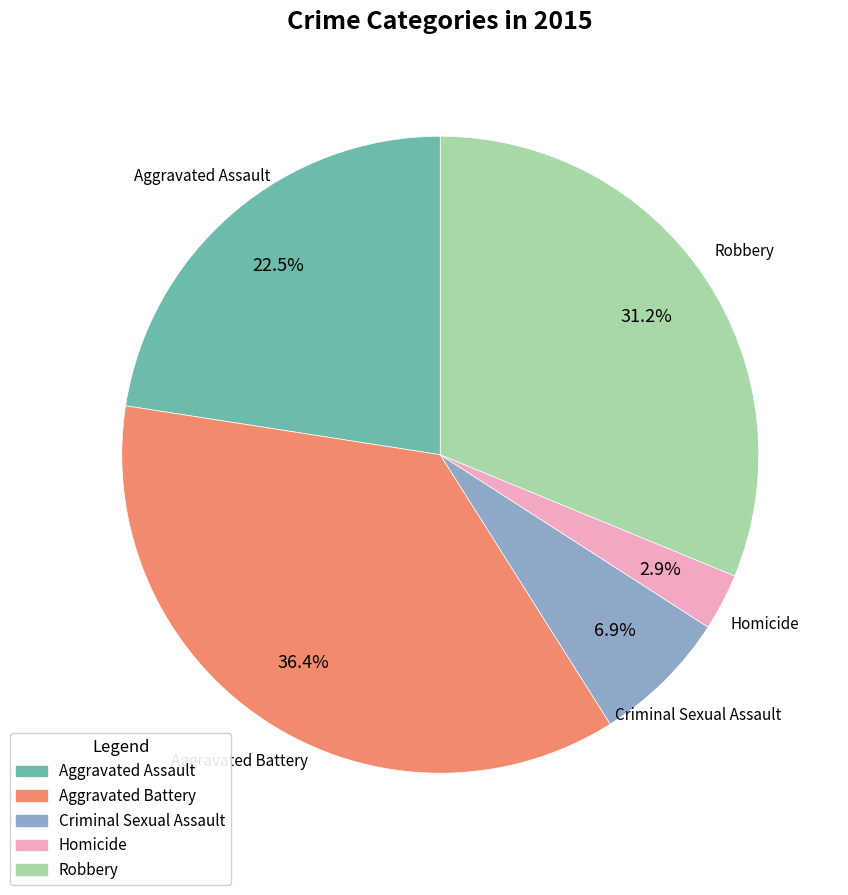

Which slice is the largest?

Aggravated Battery